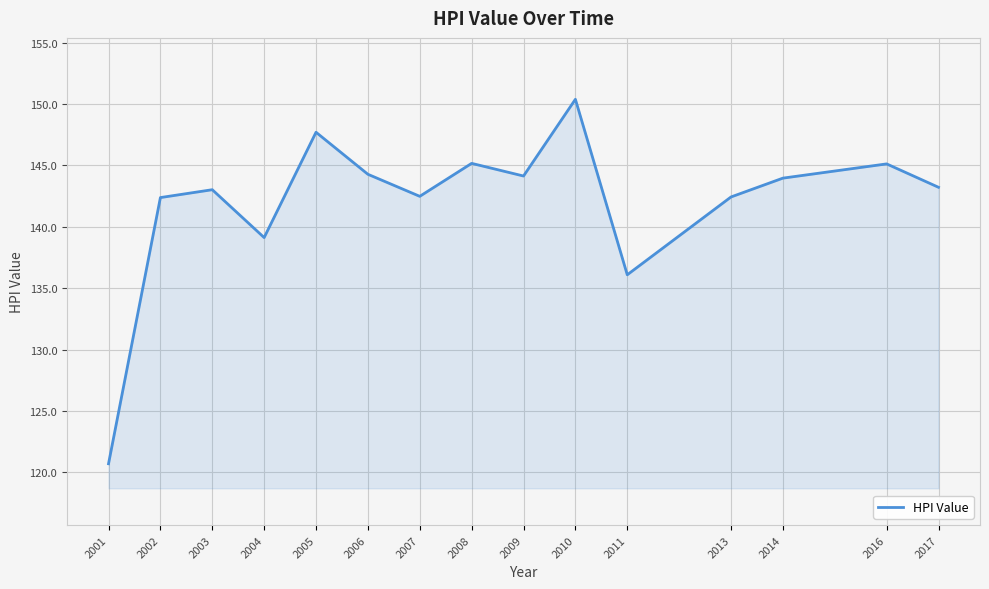

The value at 2014 is 144.0. True or false?

True